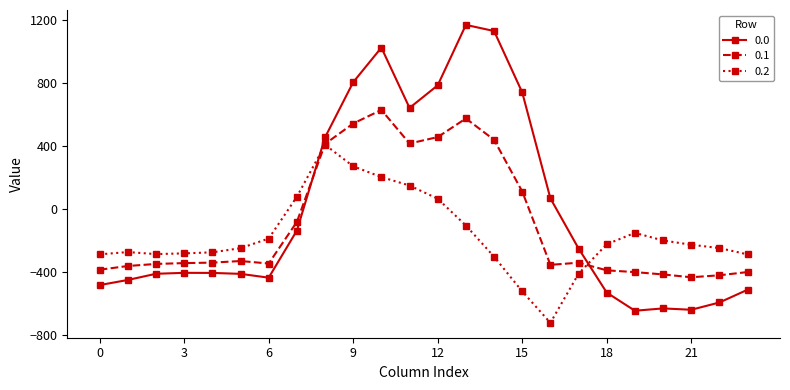

True or false: 0.1 and 0.0 cross at least once.

True